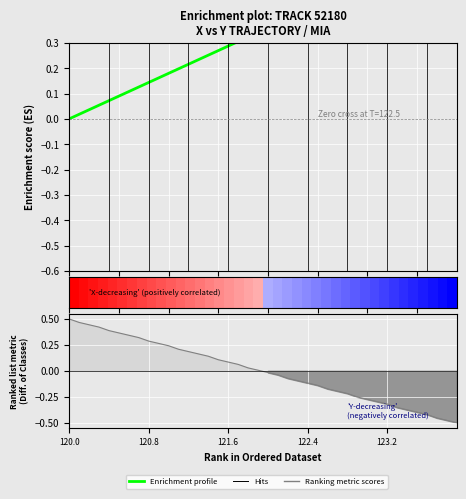

Which series has the widest spread of values?

Ranking metric scores